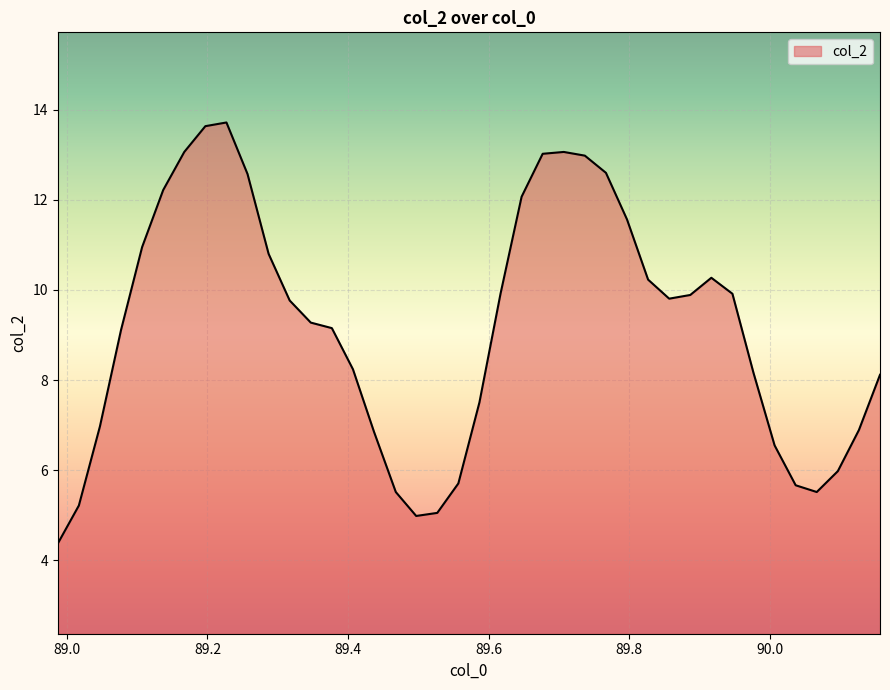

What is the smallest value displayed?

4.4